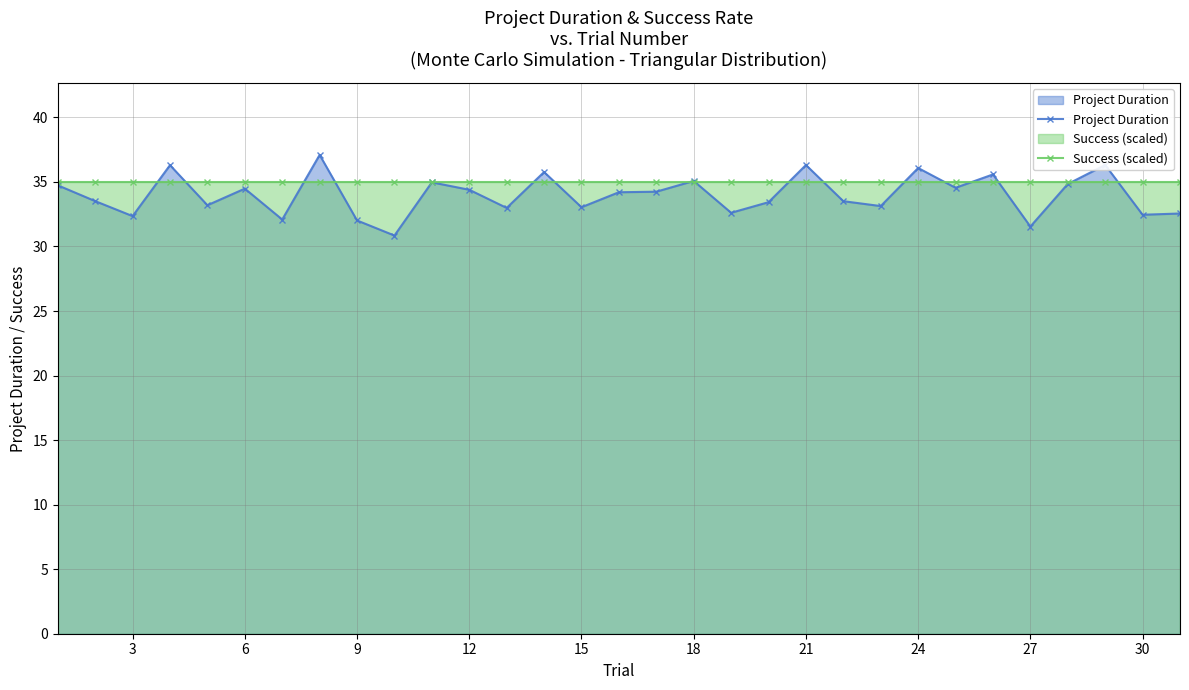

What is the sum of all Project Duration values?

1054.2